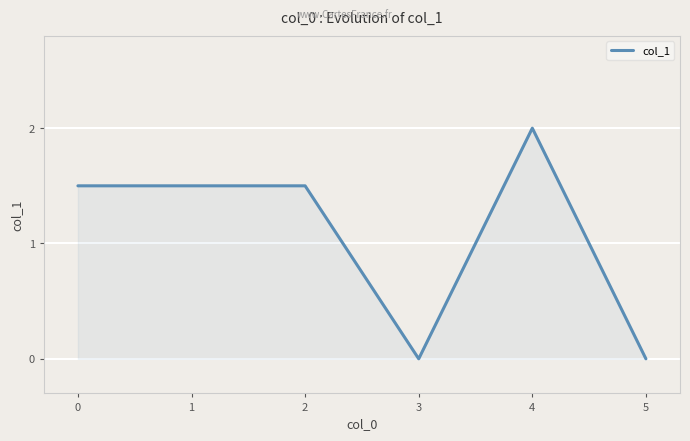

True or false: there are more than 2 points higher than both neighbors.

False